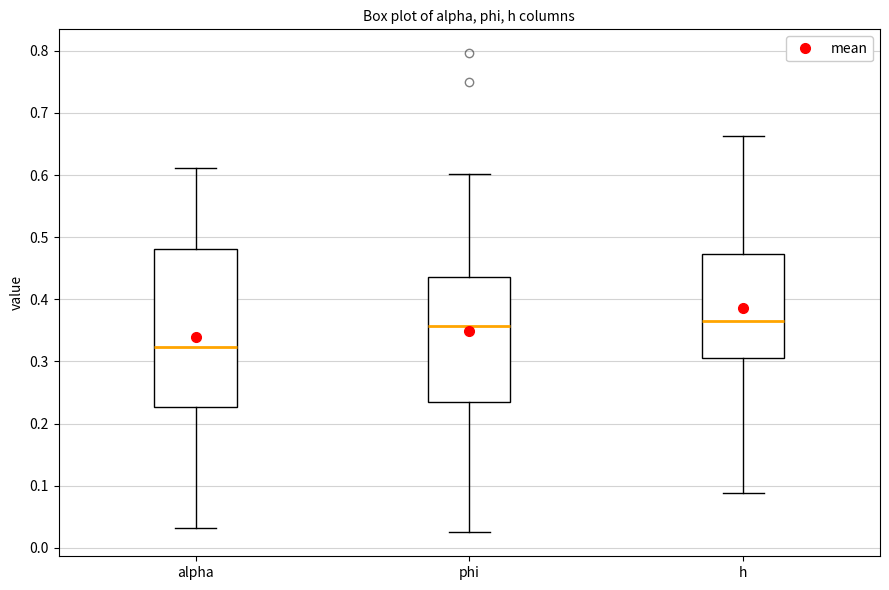

Where does the upper whisker of the box for phi end on the y-axis? The values are not printed on the chart, so give them approximately, as read against the axis.

0.60